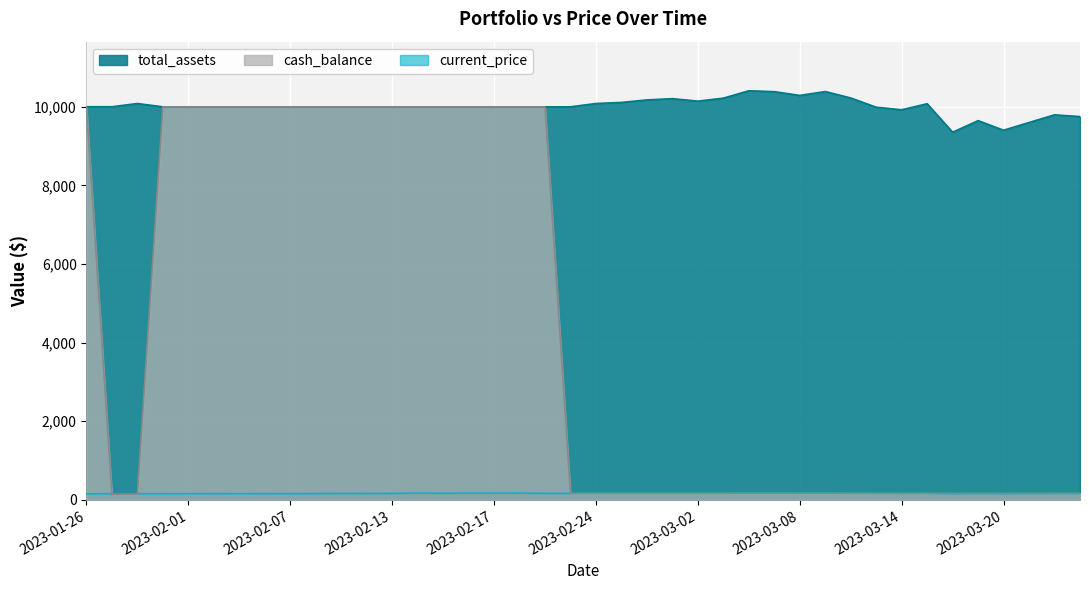

What is the difference between the highest and lowest values at 2023-03-16?

9196.4